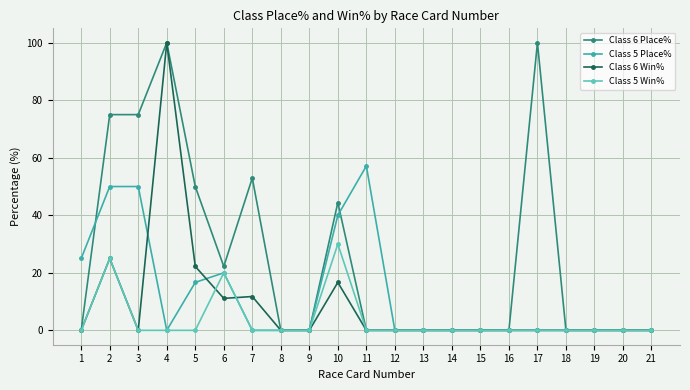

What is the difference between the maximum and minimum values in the Class 6 Place% series?

100.0